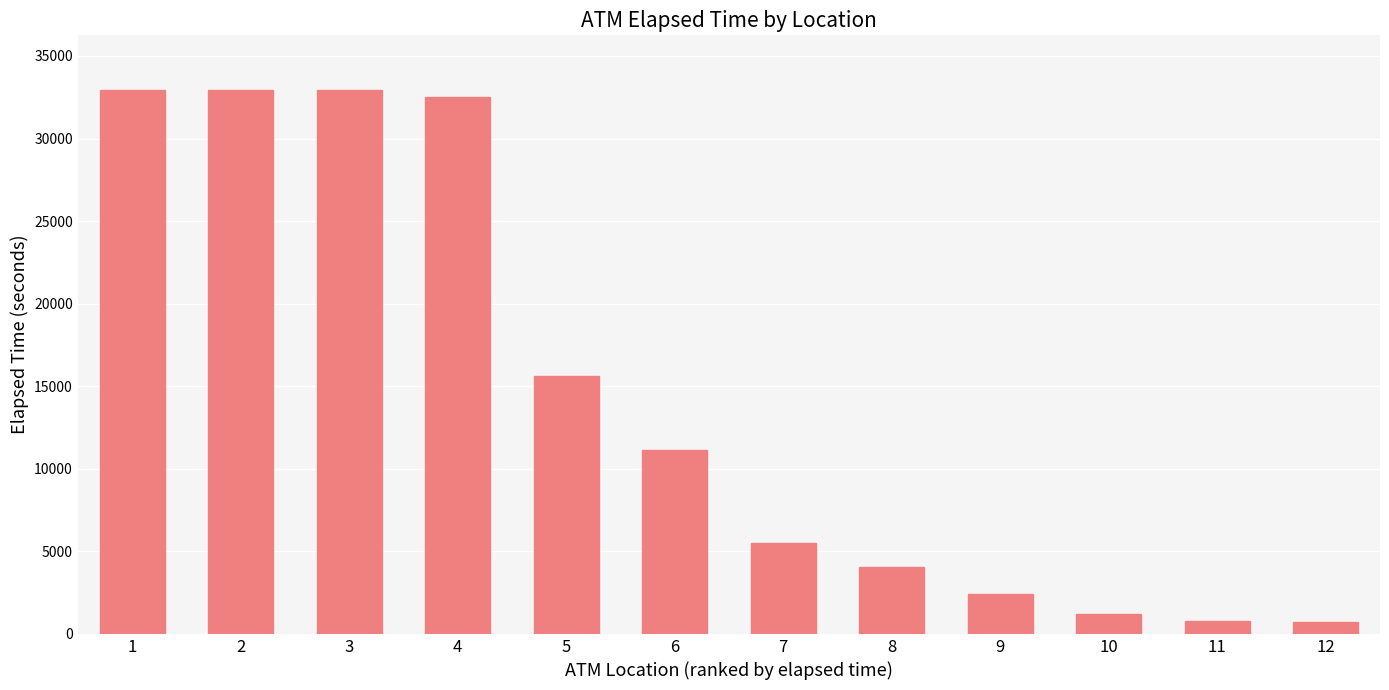

At which label is the value closest to 16837?

5